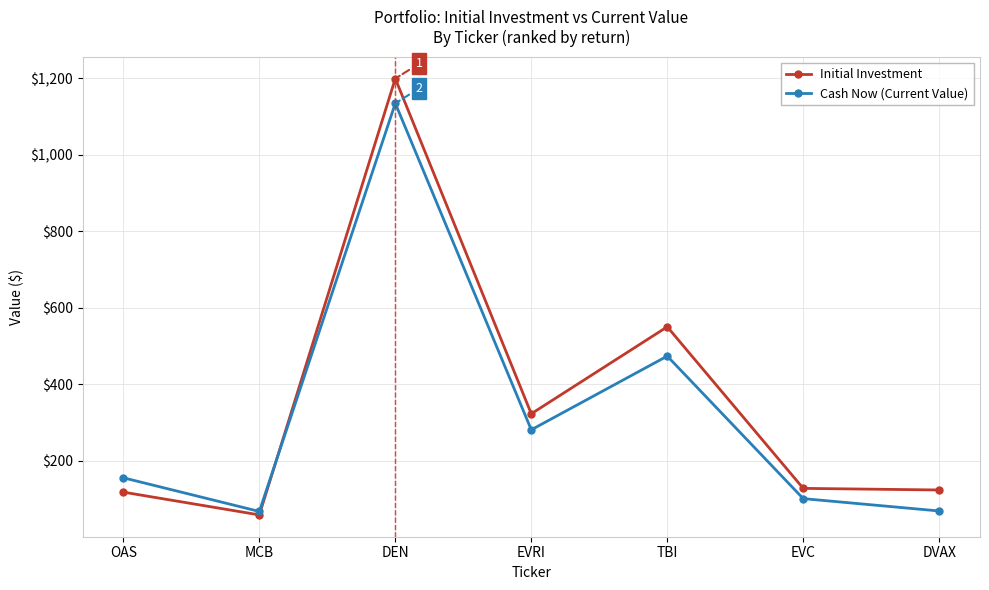

At which label does Initial Investment reach its minimum?

MCB